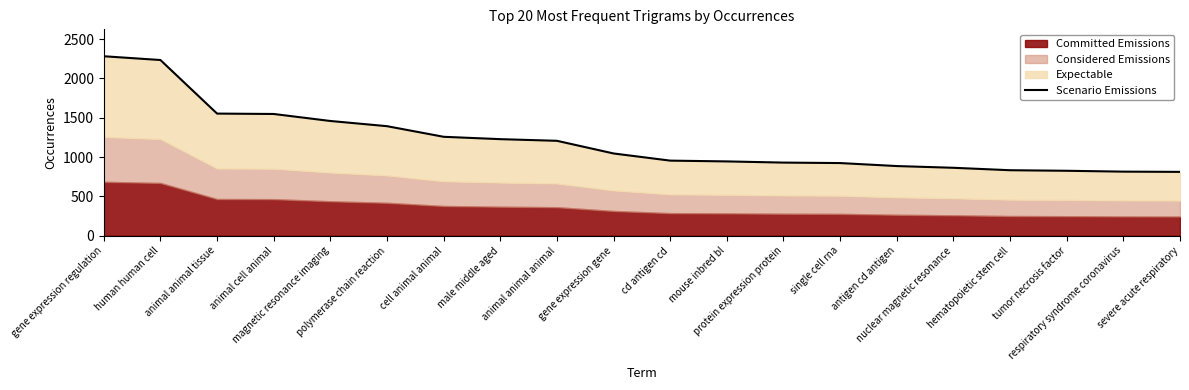

How many categories are shown in the chart?

20